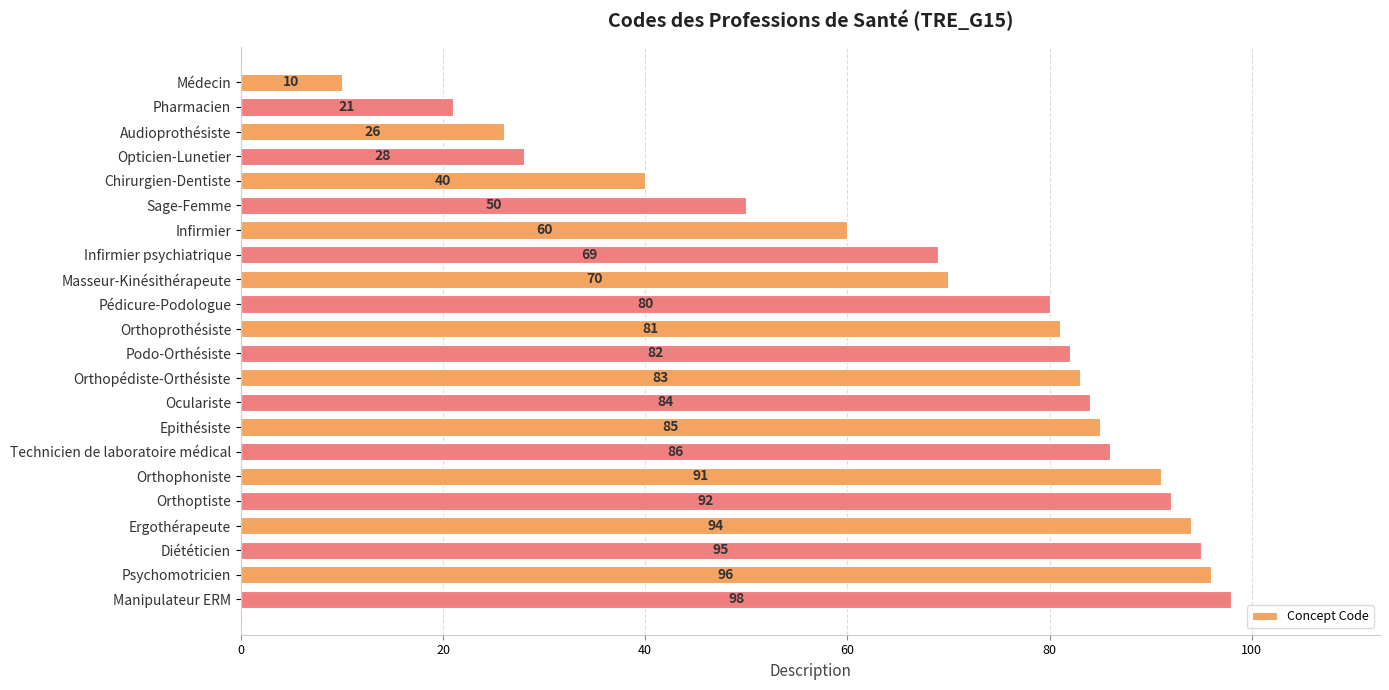

What is the approximate value at Psychomotricien?

96